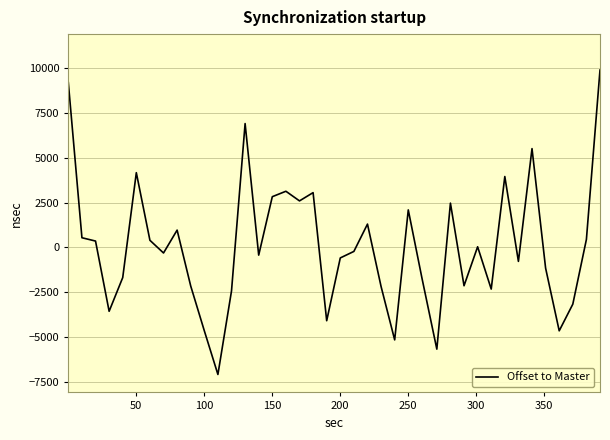

What is the difference between the maximum and minimum values?

16966.0